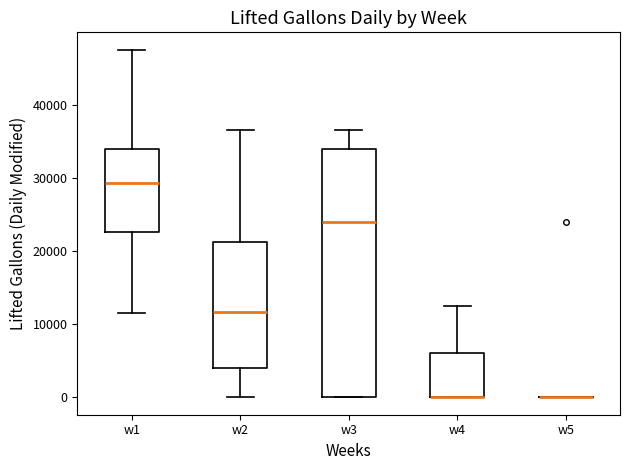

Which box is the tallest, from its lower edge to its upper edge?

w3